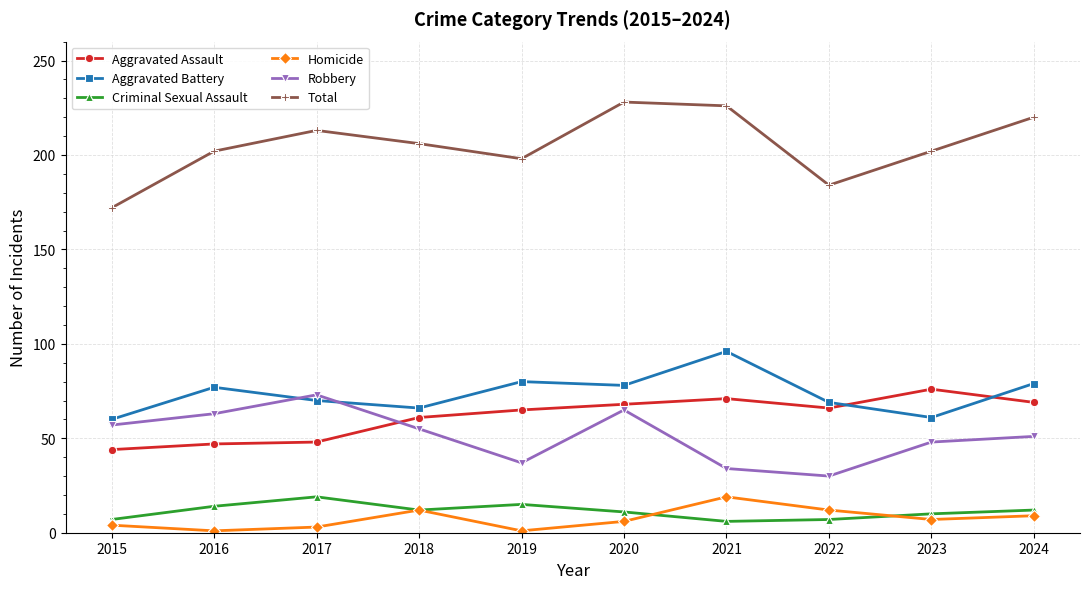

Between 2015 and 2016, which series saw the biggest shift?

Total